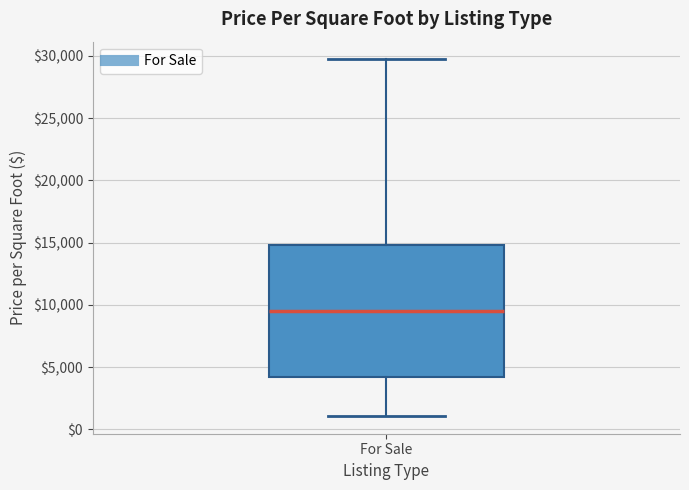

Transcribe this box plot: give where the median line is, the range the box spans, and where the two whiskers end, as read against the y-axis. The values are not printed on the chart, so give them approximately, as read against the axis.

median 9500, box 4000 to 15000, whiskers 1000 to 29500